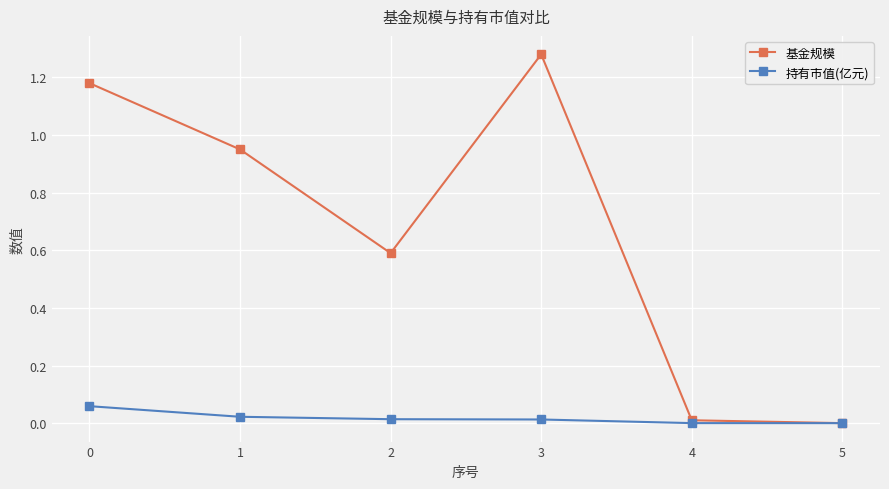

True or false: 基金规模 has more than 2 interior local peaks.

False